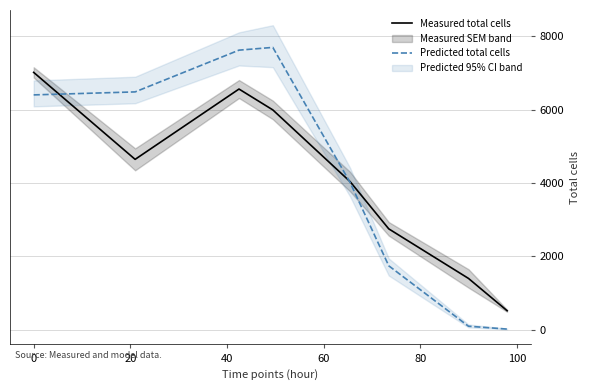

Which series ends up on top after the final intersection of Predicted total cells and Measured total cells?

Measured total cells